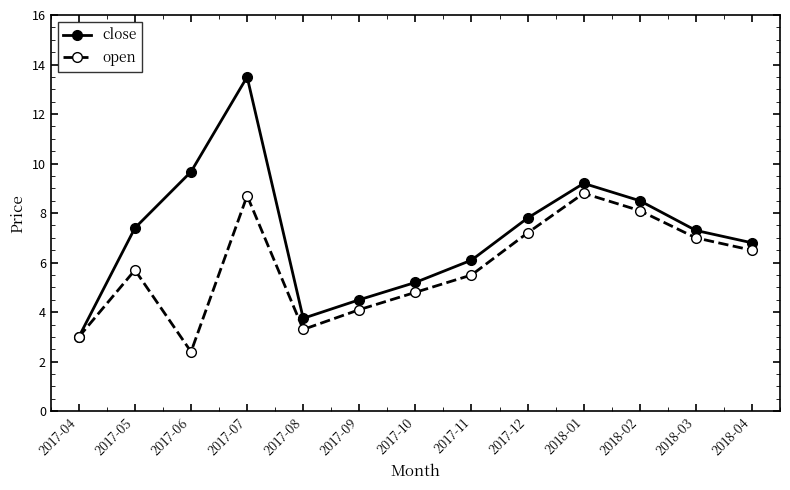

What is the sum of the open values at 2017-05 and 2017-10?

10.5